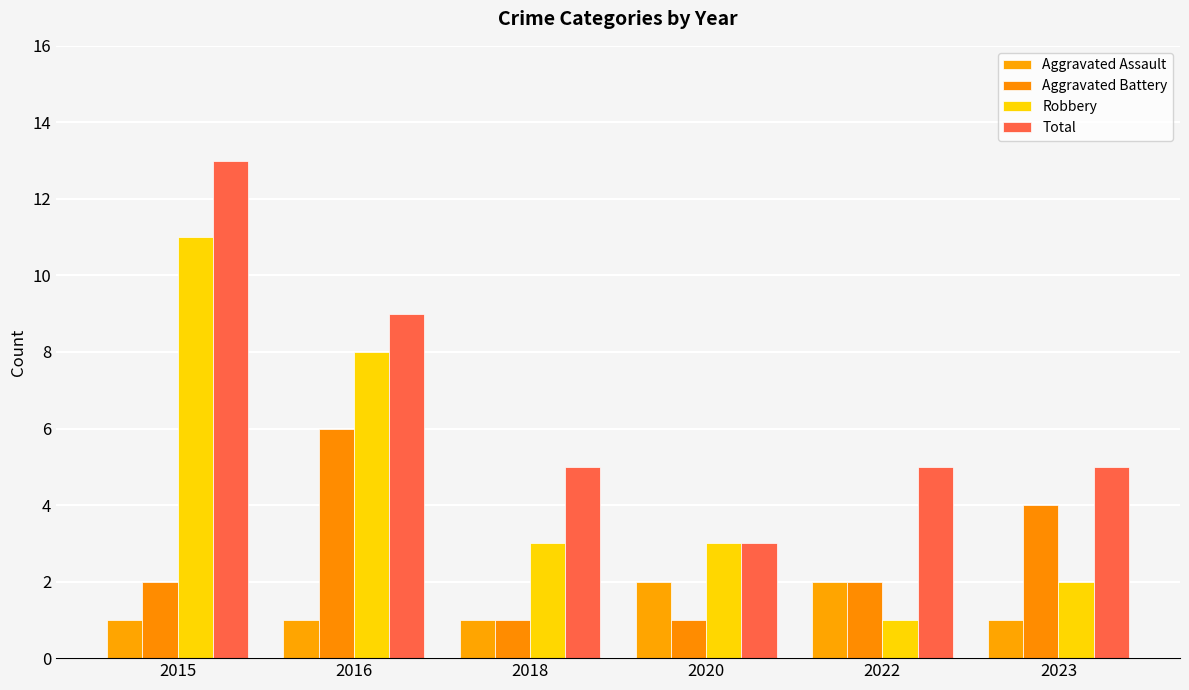

Rank the categories by Total value from highest to lowest.

2015, 2016, 2018, 2022, 2023, 2020